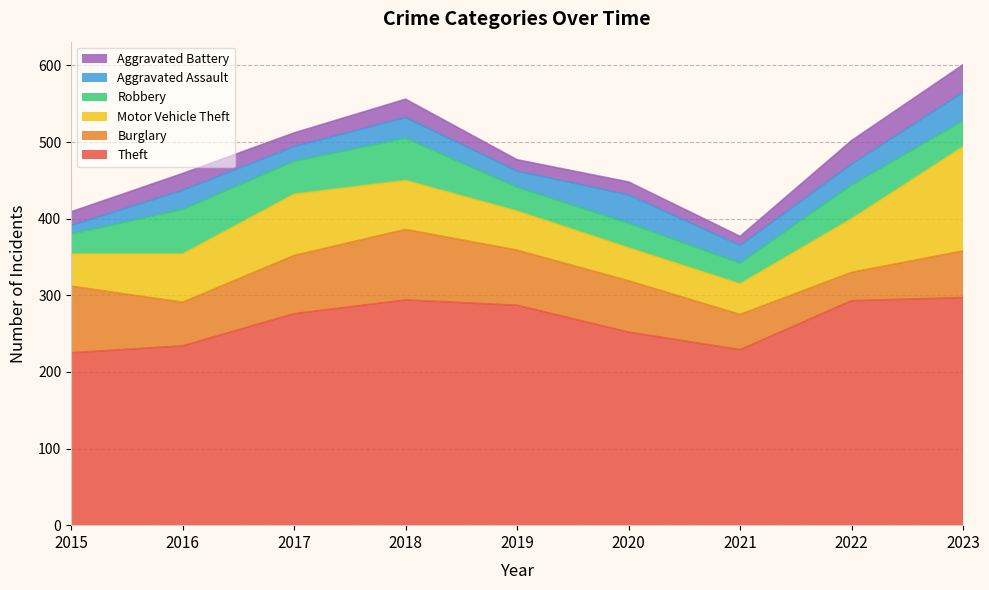

Count the number of categories in the chart.

9